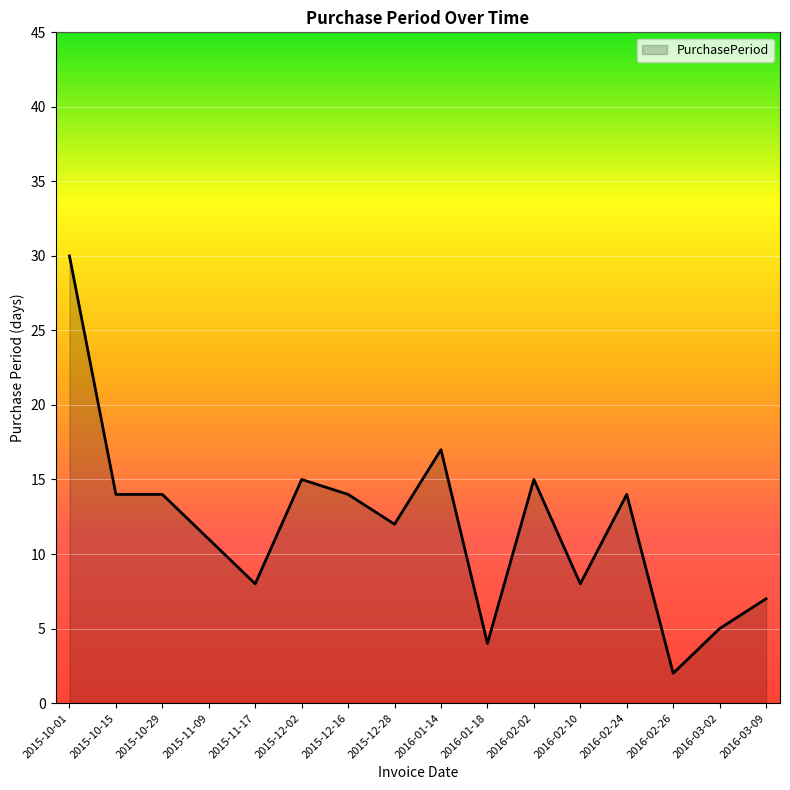

Does the chart have visible grid lines?

Yes